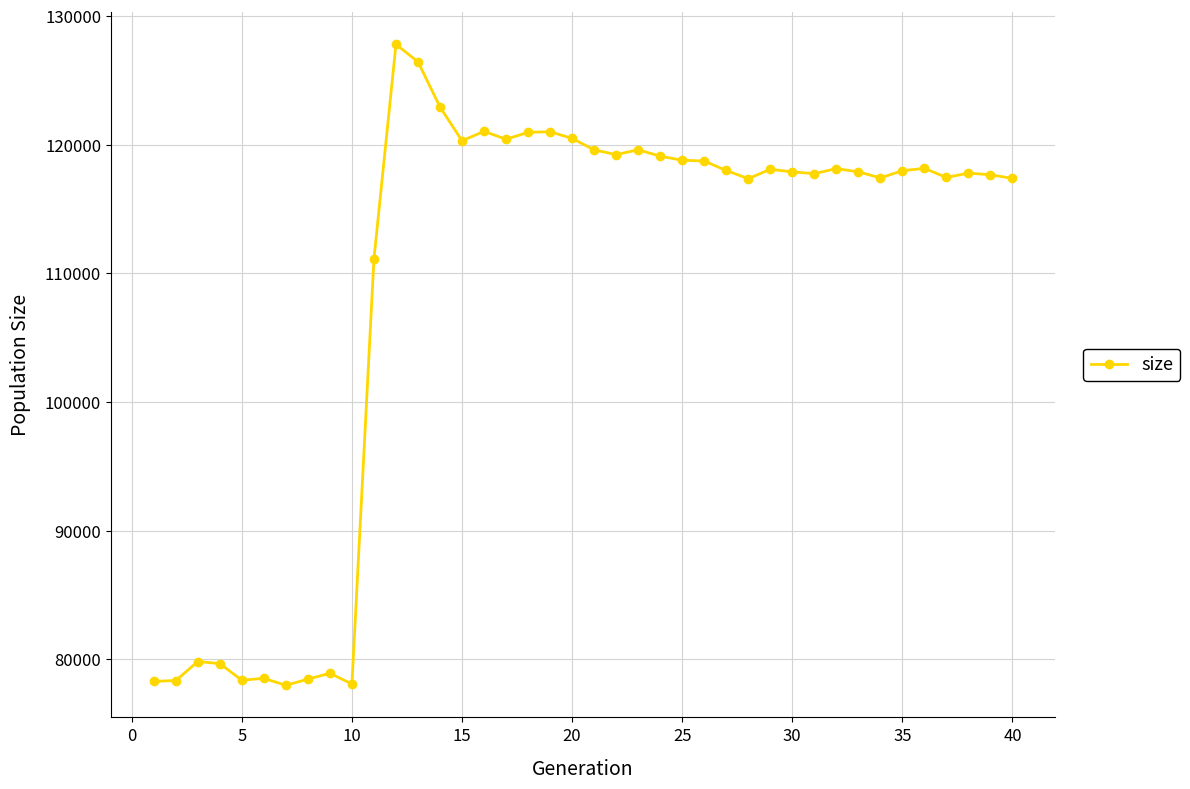

What is the greatest value displayed?

127791